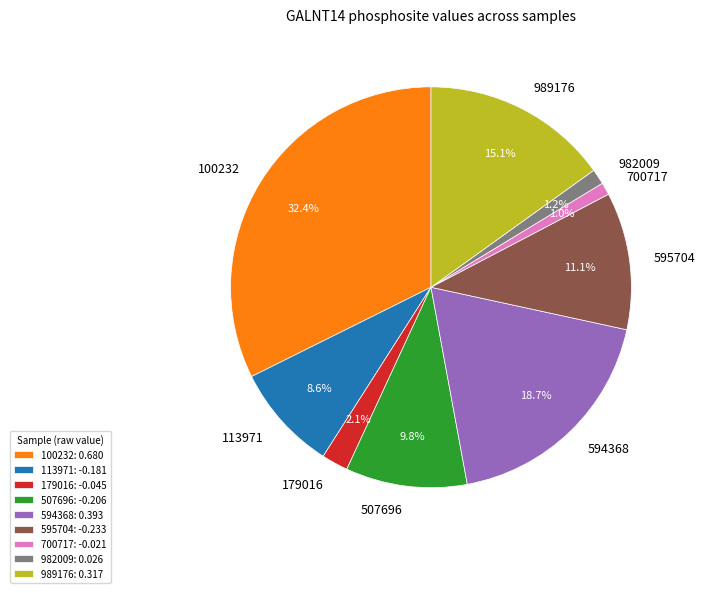

What percentage do 700717 and 507696 together represent?

10.8%